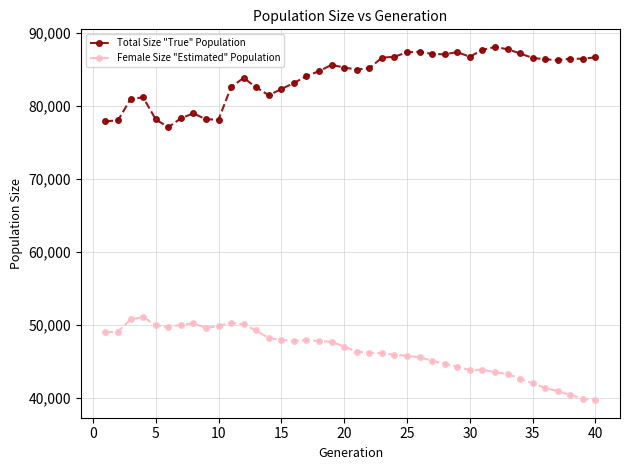

True or false: Female Size "Estimated" Population has more than 1 points higher than both neighbors.

True